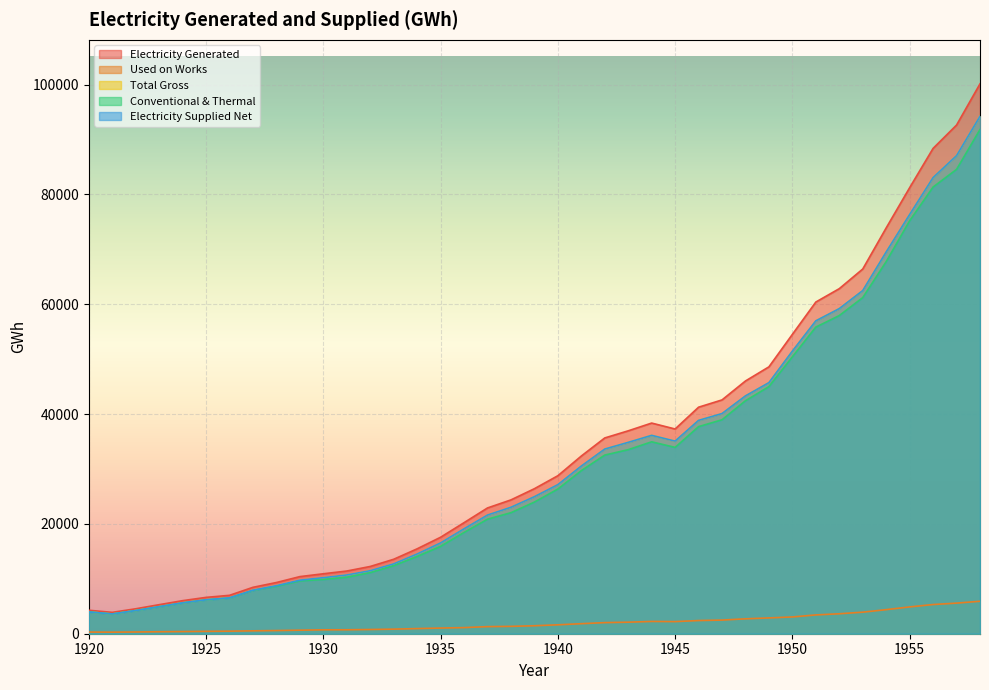

Reading left to right, list all the values displayed in this chart.

Electricity Generated: 4275	3890	4541	5289	6022	6619	6992	8452	9324	10401	10917	11417	12248	13558	15462	17569	20222	22905	24372	26409	28773	32360	35654	36951	38363	37284	41253	42580	46029	48605	54521	60406	62842	66420	73907	81230	88391	92639	100145
Used on Works: 299	285	315	361	395	435	466	526	574	644	711	719	769	834	937	1031	1114	1292	1342	1452	1622	1827	2022	2101	2236	2207	2399	2484	2715	2879	3054	3424	3633	3926	4382	4882	5317	5572	5911
Total Gross: 3976	3605	4226	4928	5627	6184	6526	7926	8750	9757	10206	10698	11479	12724	14525	16538	19108	21613	23030	24957	27151	30533	33632	34850	36127	35077	38854	40096	43314	45726	51467	56982	59209	62494	69525	76348	83074	87067	94234
Conventional & Thermal: 3964	3595	4216	4915	5612	6169	6511	7895	8642	9621	9886	10282	11125	12394	14061	15913	18440	20858	22042	23975	26351	29702	32535	33521	34951	33933	37715	38968	42433	45007	50432	55843	57944	61213	67769	75206	81353	84566	91827
Electricity Supplied Net: 3976	3605	4226	4928	5627	6184	6526	7926	8750	9757	10206	10698	11479	12724	14525	16538	19108	21613	23030	24957	27151	30533	33632	34850	36127	35077	38854	40096	43314	45726	51467	56982	59209	62494	69525	76348	83074	87067	94234